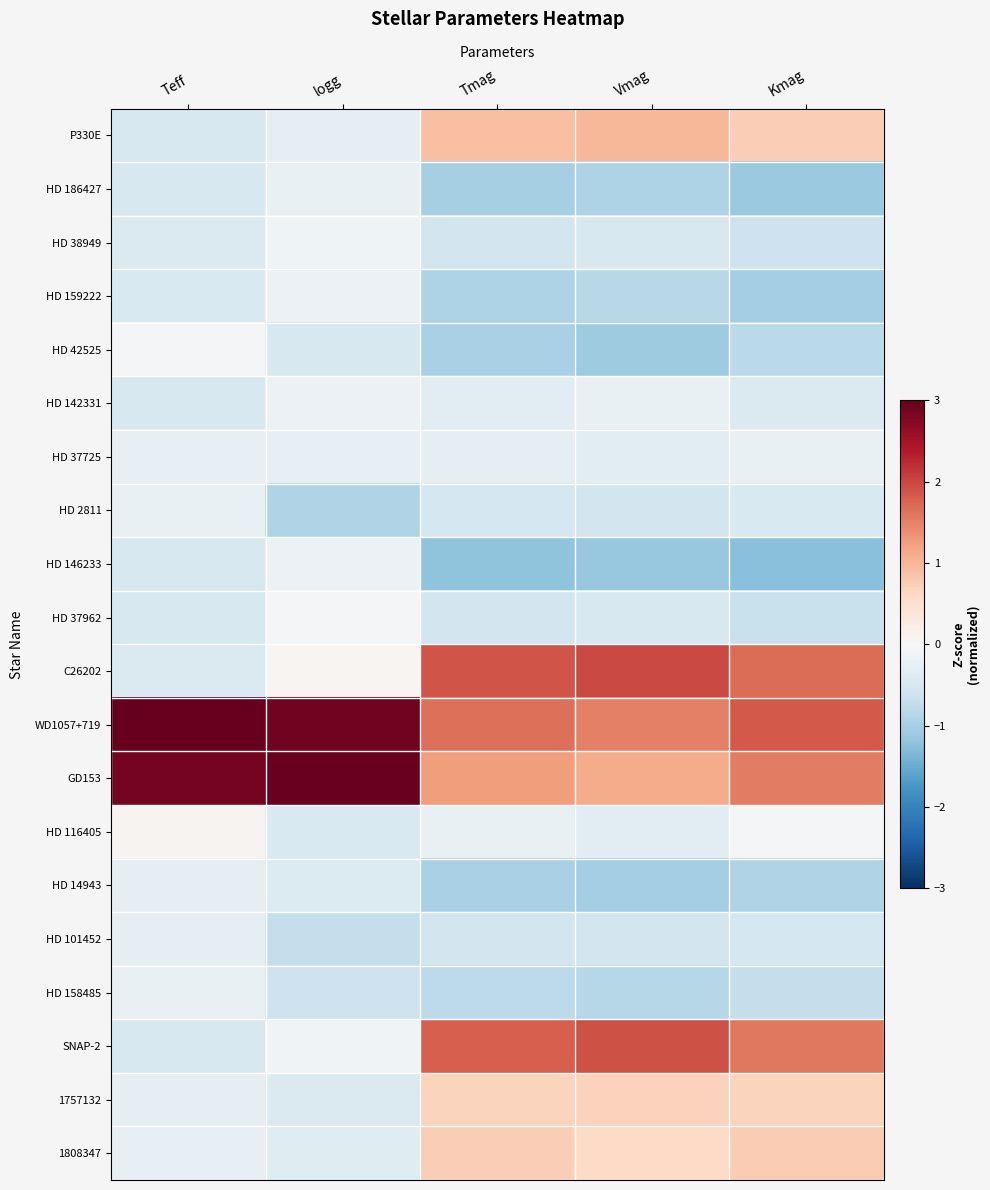

Reading right to left, what are all the values shown in this chart?

P330E: Kmag=0.7	Vmag=1.0	Tmag=0.9	logg=-0.3	Teff=-0.5
HD 186427: Kmag=-1.1	Vmag=-0.9	Tmag=-1.0	logg=-0.2	Teff=-0.5
HD 38949: Kmag=-0.6	Vmag=-0.5	Tmag=-0.5	logg=-0.1	Teff=-0.4
HD 159222: Kmag=-1.0	Vmag=-0.8	Tmag=-0.9	logg=-0.2	Teff=-0.5
HD 42525: Kmag=-0.8	Vmag=-1.1	Tmag=-1.0	logg=-0.5	Teff=-0.0
HD 142331: Kmag=-0.4	Vmag=-0.2	Tmag=-0.3	logg=-0.2	Teff=-0.5
HD 37725: Kmag=-0.2	Vmag=-0.3	Tmag=-0.3	logg=-0.2	Teff=-0.2
HD 2811: Kmag=-0.5	Vmag=-0.6	Tmag=-0.5	logg=-0.9	Teff=-0.2
HD 146233: Kmag=-1.2	Vmag=-1.1	Tmag=-1.2	logg=-0.2	Teff=-0.5
HD 37962: Kmag=-0.7	Vmag=-0.5	Tmag=-0.6	logg=-0.1	Teff=-0.5
C26202: Kmag=1.7	Vmag=2.0	Tmag=1.9	logg=0.1	Teff=-0.4
WD1057+719: Kmag=1.8	Vmag=1.5	Tmag=1.6	logg=2.9	Teff=3.0
GD153: Kmag=1.5	Vmag=1.1	Tmag=1.3	logg=3.0	Teff=2.9
HD 116405: Kmag=-0.1	Vmag=-0.3	Tmag=-0.2	logg=-0.5	Teff=0.1
HD 14943: Kmag=-0.9	Vmag=-1.0	Tmag=-1.0	logg=-0.4	Teff=-0.3
HD 101452: Kmag=-0.5	Vmag=-0.6	Tmag=-0.5	logg=-0.7	Teff=-0.3
HD 158485: Kmag=-0.7	Vmag=-0.9	Tmag=-0.8	logg=-0.6	Teff=-0.2
SNAP-2: Kmag=1.6	Vmag=1.9	Tmag=1.8	logg=-0.1	Teff=-0.5
1757132: Kmag=0.7	Vmag=0.7	Tmag=0.7	logg=-0.4	Teff=-0.3
1808347: Kmag=0.8	Vmag=0.6	Tmag=0.7	logg=-0.4	Teff=-0.3